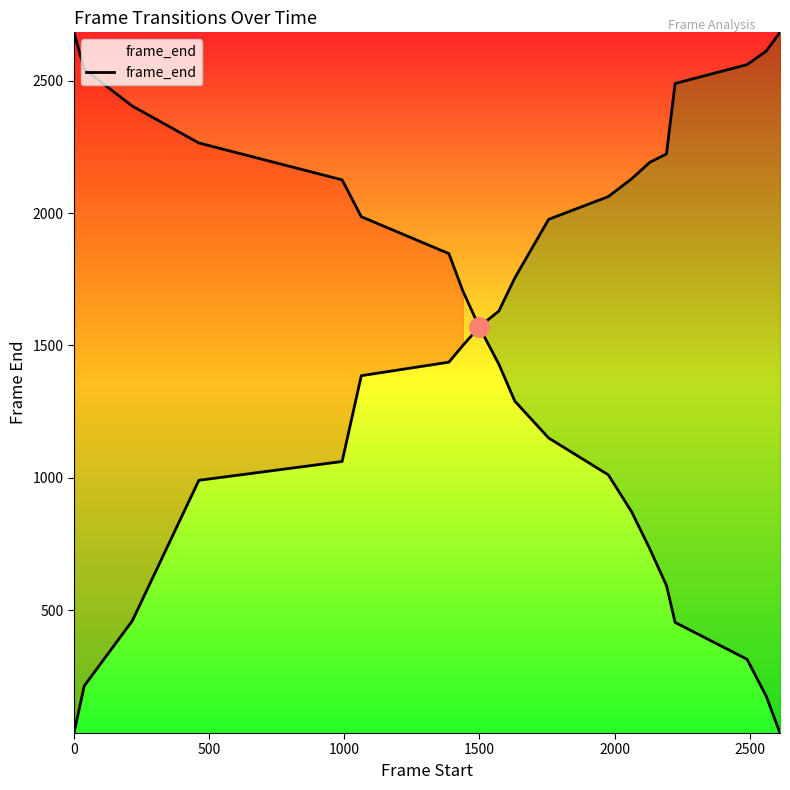

Reading left to right, transcribe all the data shown in this chart.

37	215	461	991	1062	1386	1437	1499	1571	1630	1755	1976	2062	2129	2191	2223	2489	2560	2611	2682